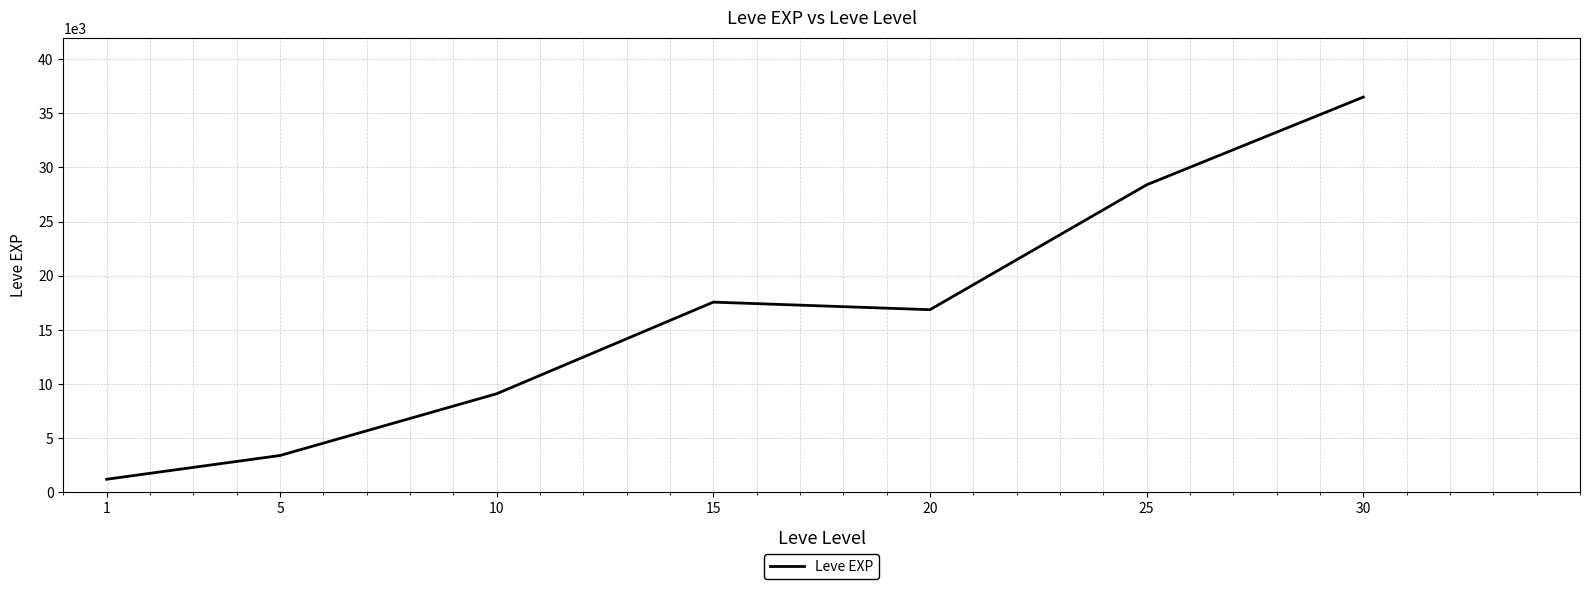

True or false: the data shows 17563.3 at 15.

True